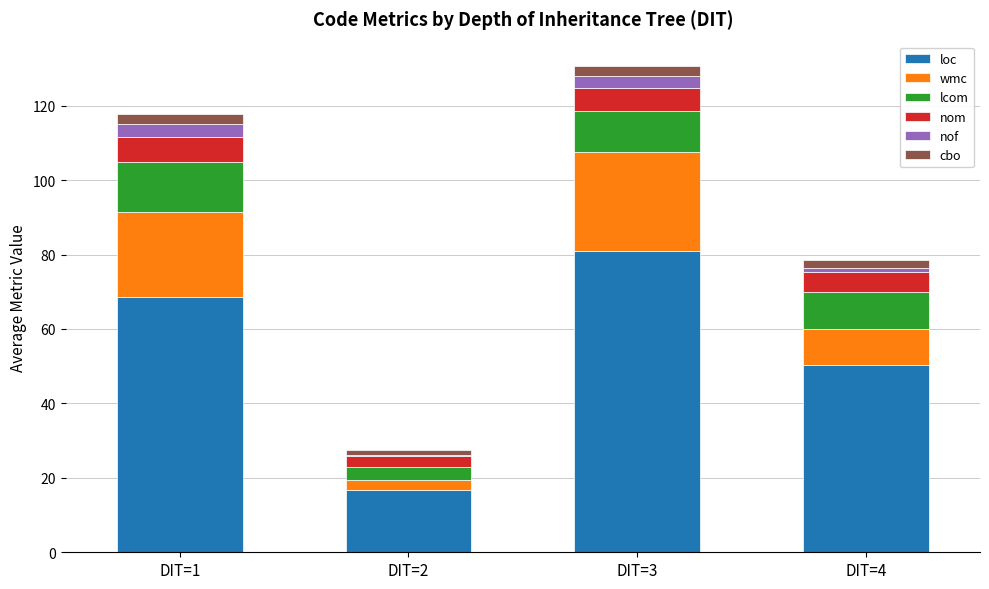

What is the lowest value of the loc series?

16.8